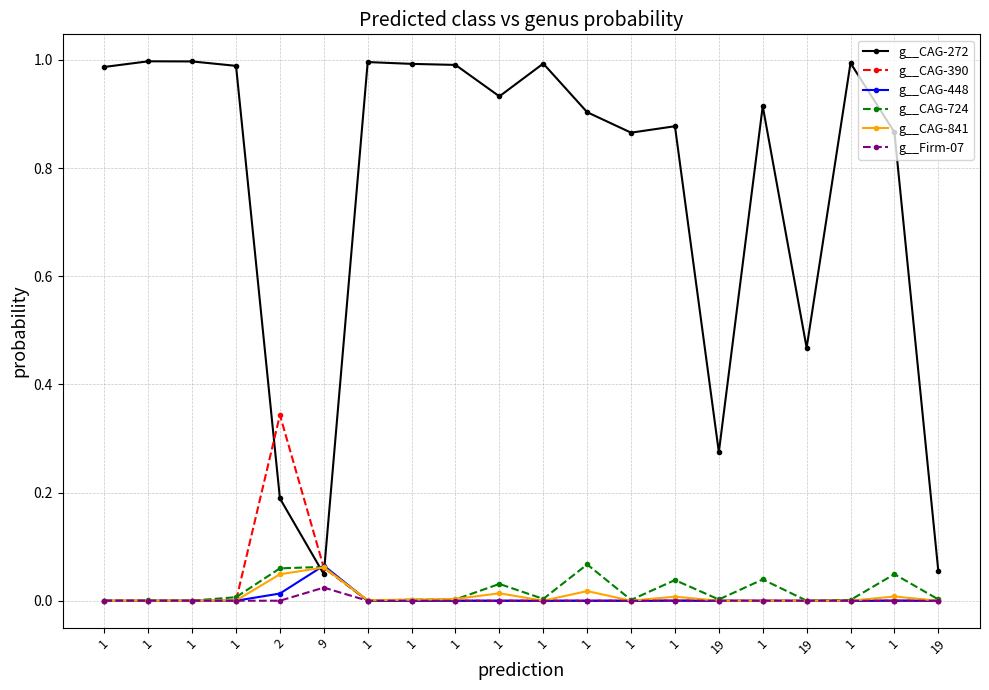

List the series in order of their peak value, lowest first.

g__Firm-07, g__CAG-841, g__CAG-448, g__CAG-724, g__CAG-390, g__CAG-272